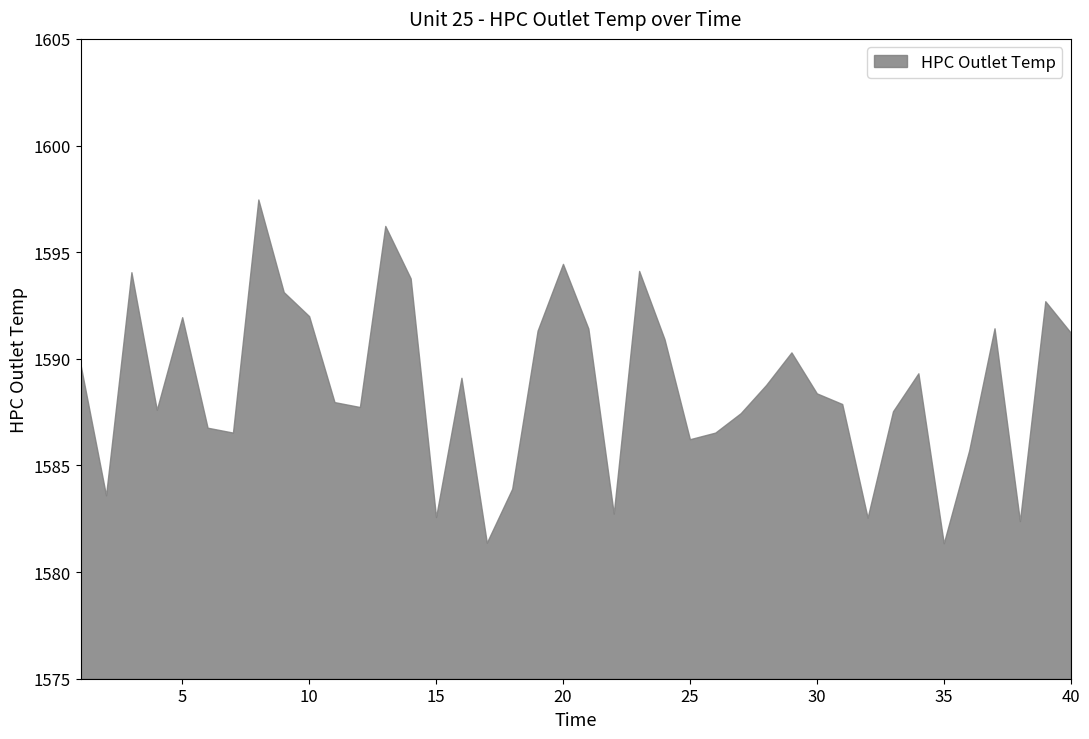

What is the value of the 40th point from the left?

1591.2